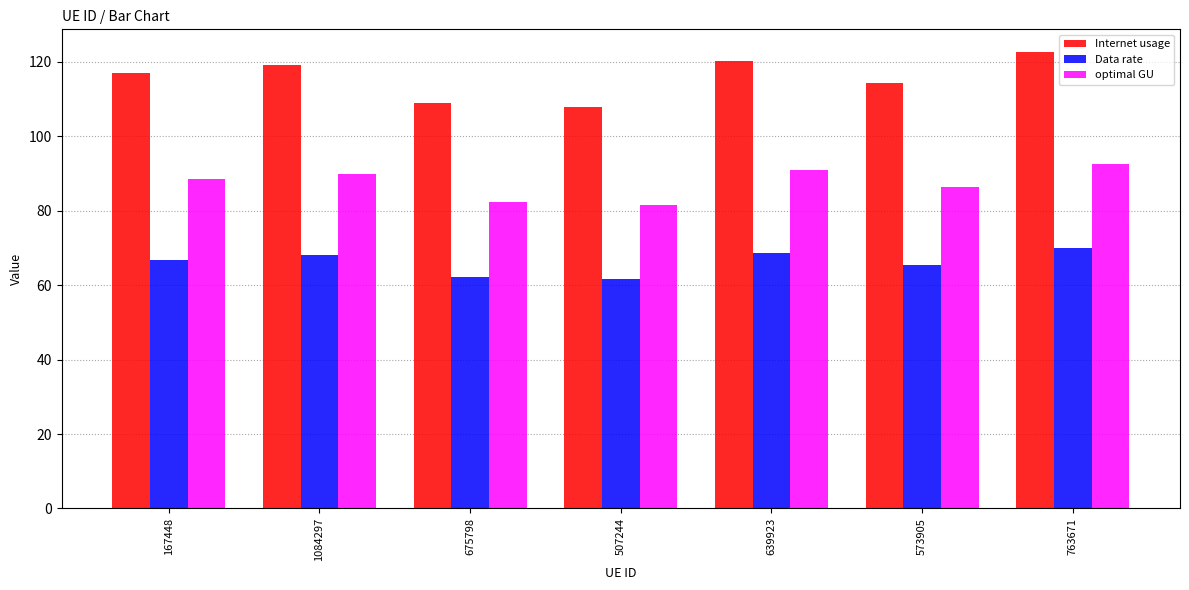

What is the sum of the Internet usage values at 639923 and 1084297?

239.3